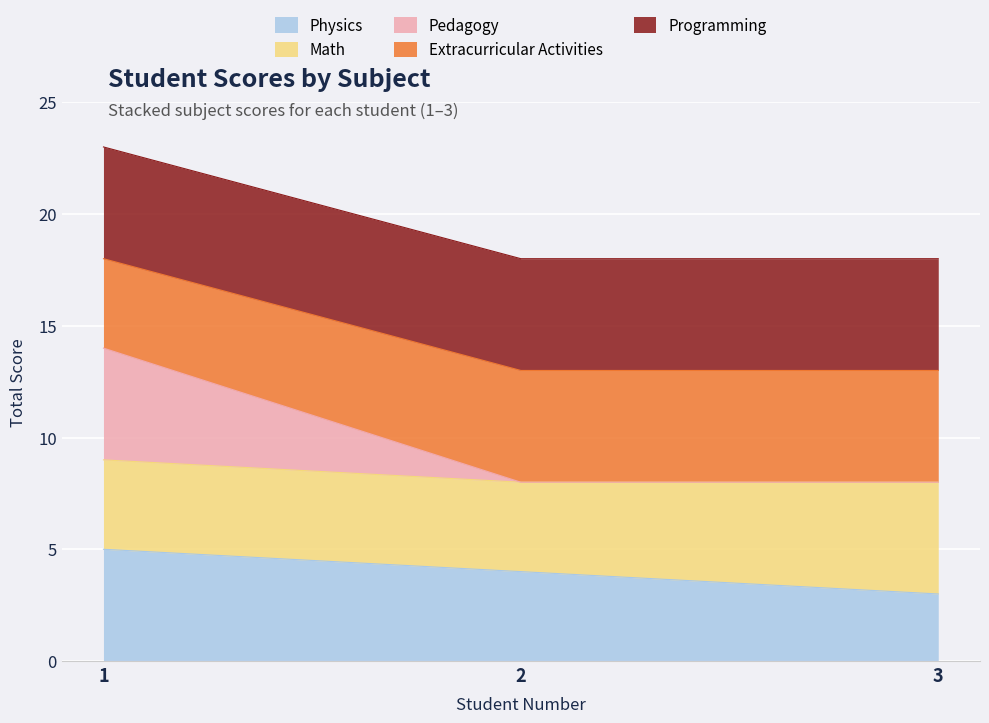

How many data points does each series have?

3